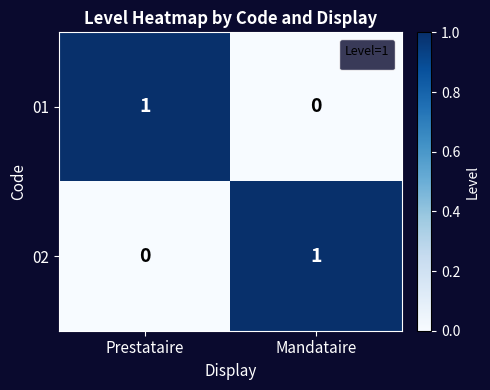

List the labels in order of 01 value, smallest first.

Mandataire, Prestataire